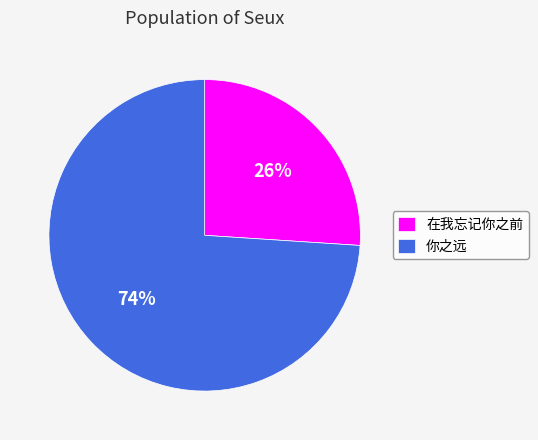

Does 在我忘记你之前 account for over 50% of the chart?

No